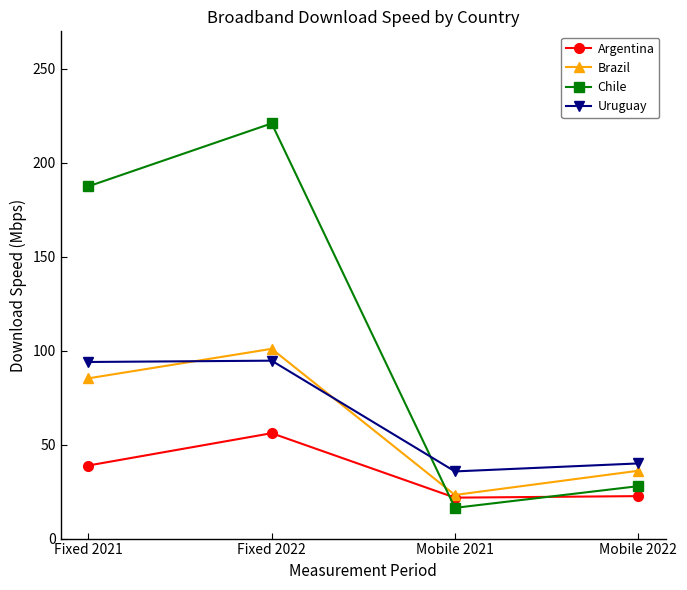

What is the maximum value for Argentina?

56.1